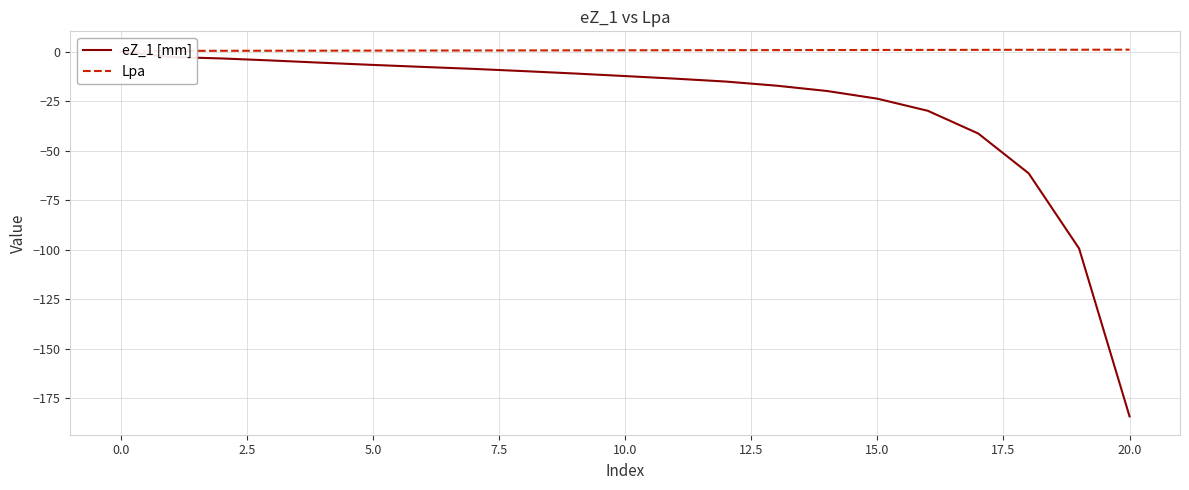

Reading left to right, transcribe all the data shown in this chart.

eZ_1 [mm]: 0.0	-2.7	-3.4	-4.5	-5.6	-6.7	-7.7	-8.7	-9.8	-11.0	-12.3	-13.7	-15.1	-17.2	-19.9	-23.8	-29.9	-41.4	-61.5	-99.5	-184.3
Lpa: 0.0	0.4	0.4	0.5	0.5	0.5	0.6	0.6	0.6	0.7	0.7	0.7	0.7	0.8	0.8	0.8	0.9	0.9	0.9	1.0	1.0